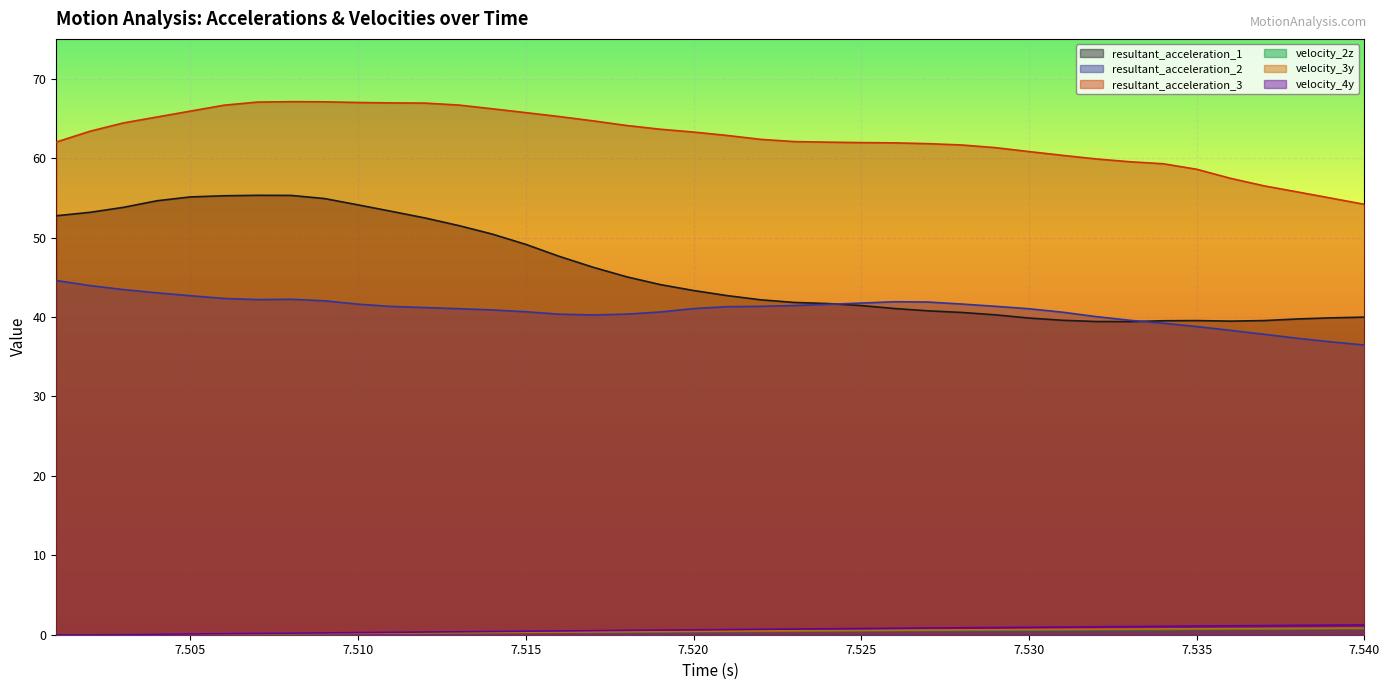

True or false: velocity_3y and resultant_acceleration_2 intersect in this chart.

False